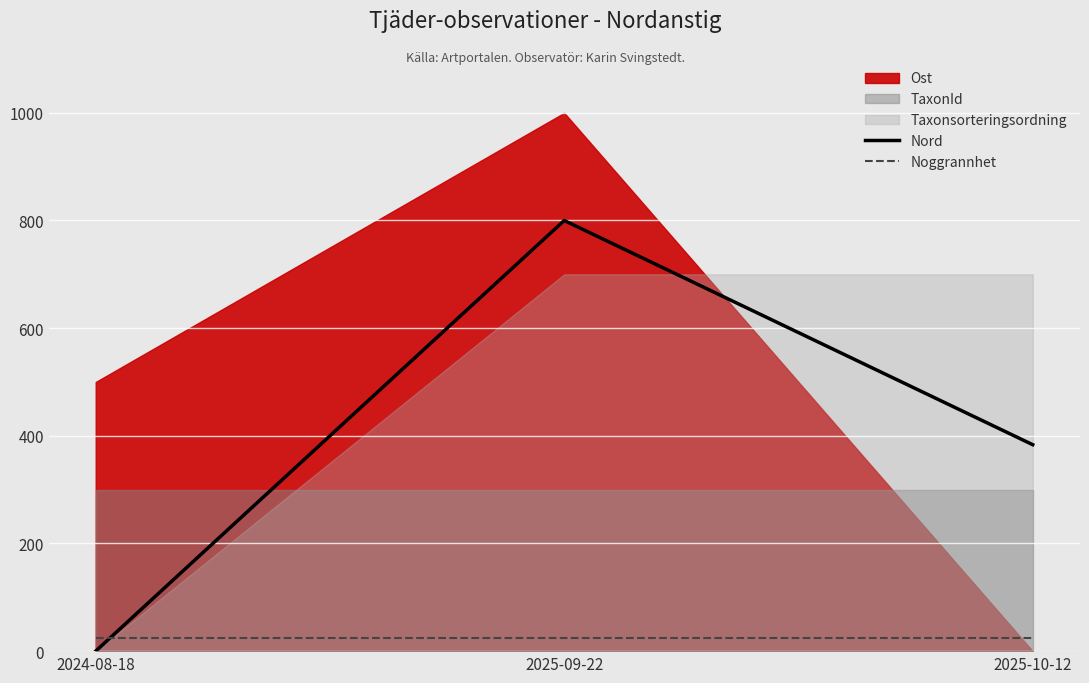

How many categories are shown in the chart?

3